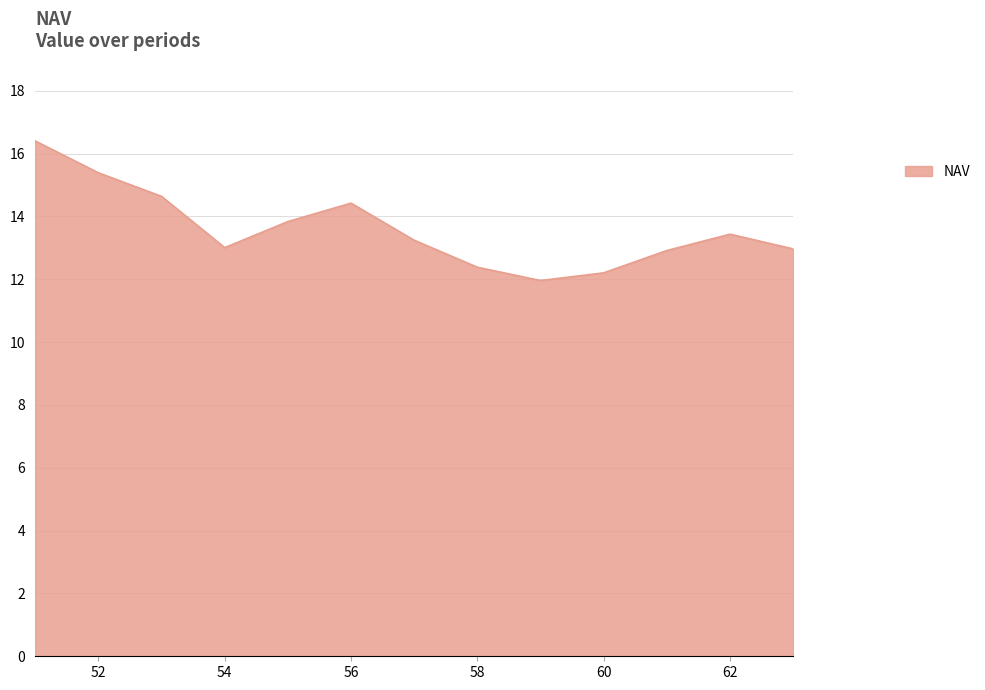

What is the difference between the maximum and minimum values?

4.4